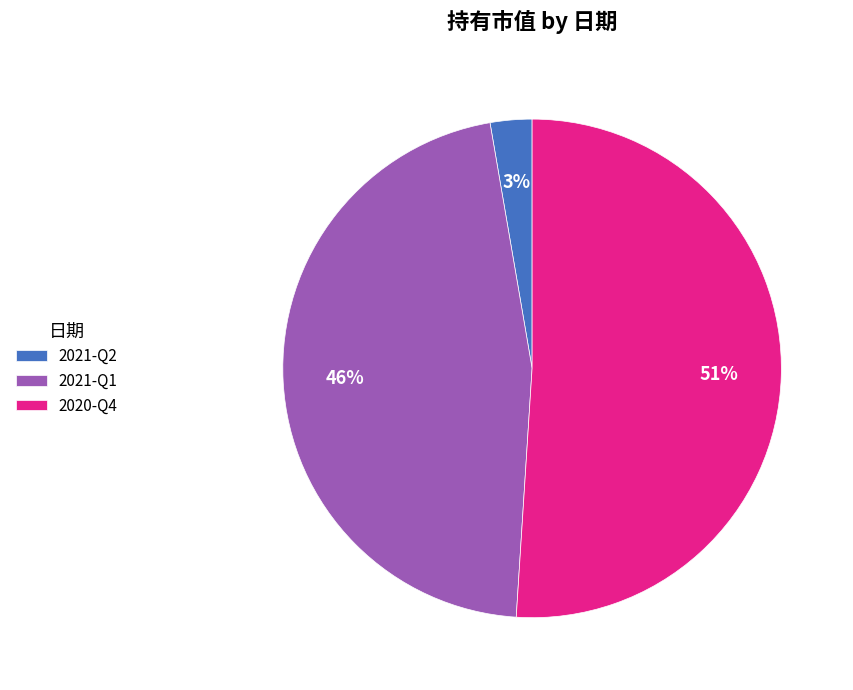

Which slice is the smallest?

2021-Q2